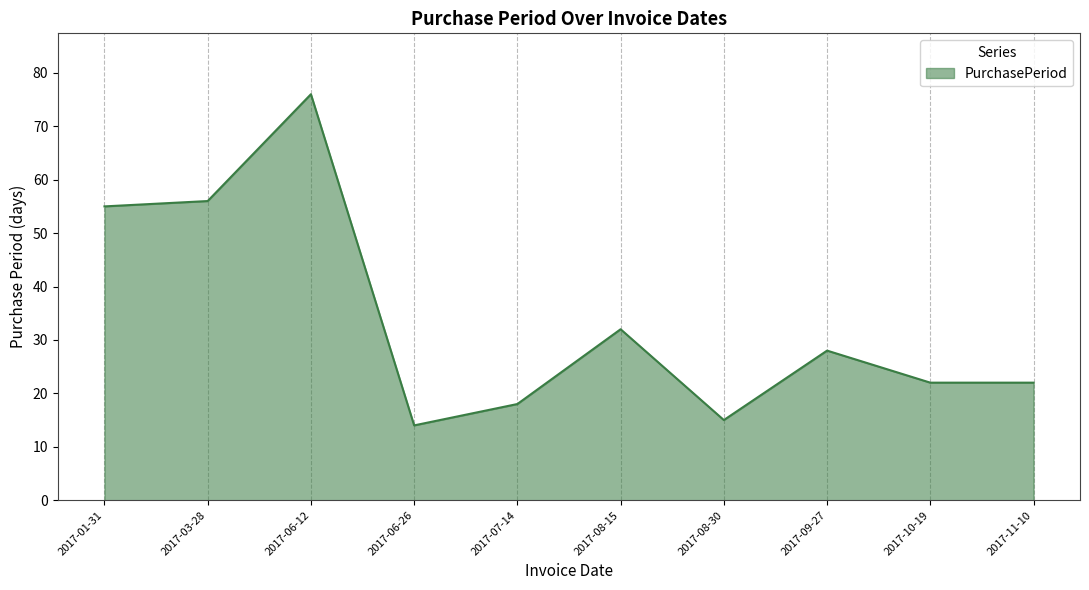

Between 2017-11-10 and 2017-09-27, which is larger?

2017-09-27